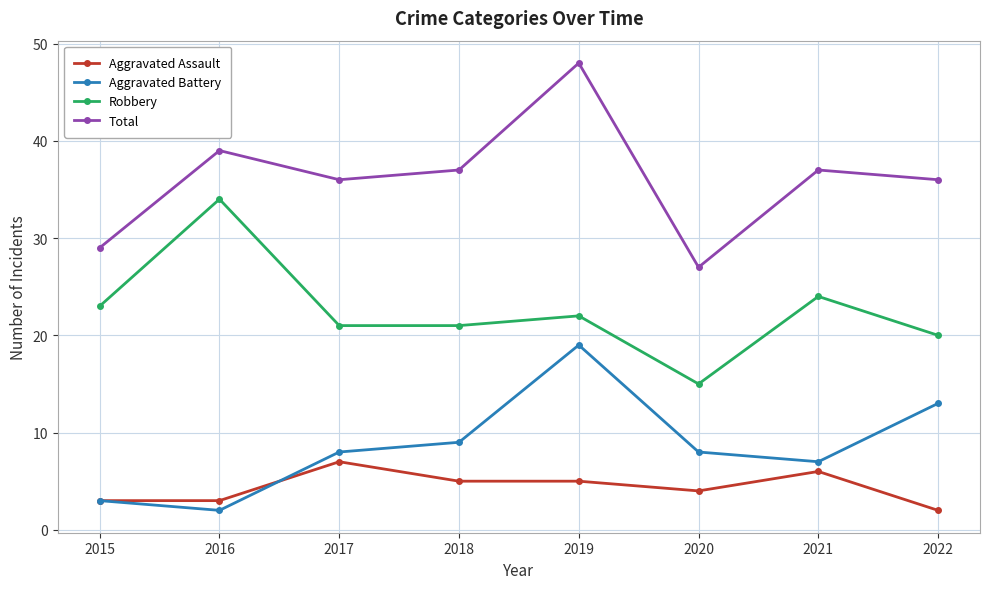

What is the difference between the second highest and minimum values in the Total series?

12